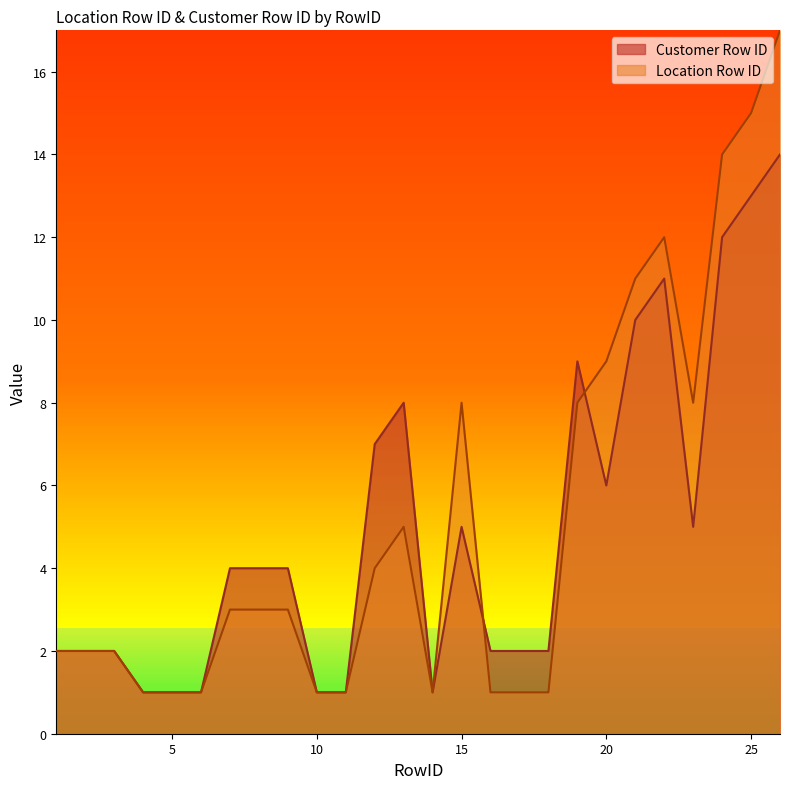

List the series in order of their overall mean, lowest first.

Customer Row ID, Location Row ID